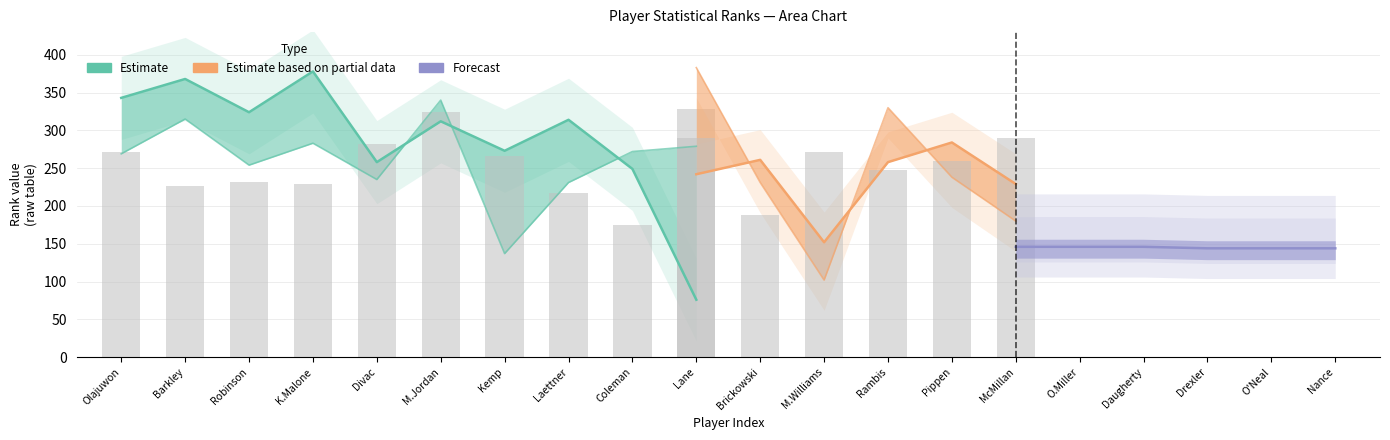

Does the chart contain any negative values?

No